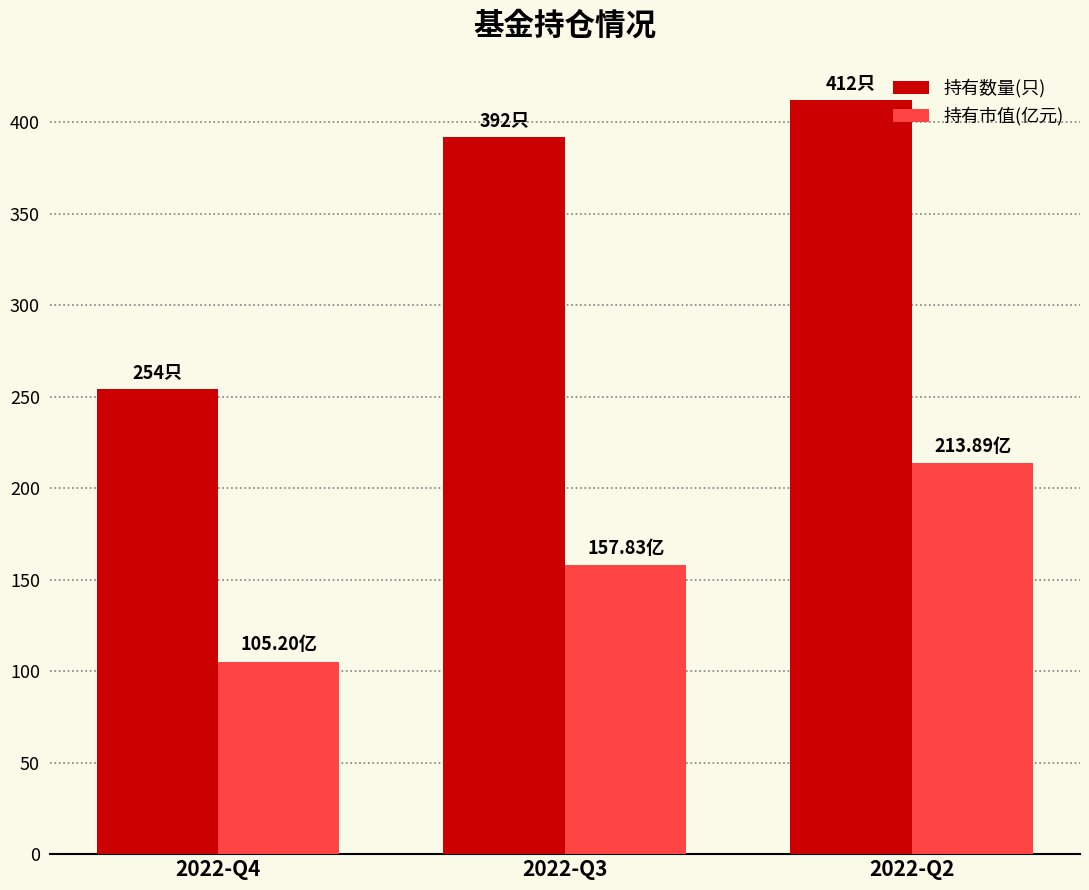

What value does the 持有数量(只) series have at 2022-Q4?

254.0